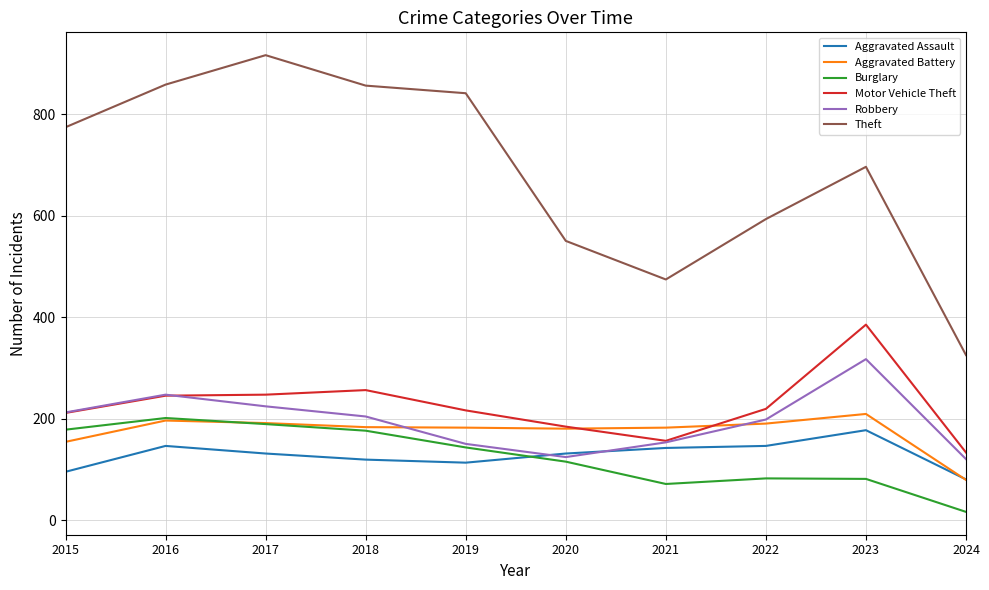

True or false: Theft and Aggravated Assault intersect in this chart.

False